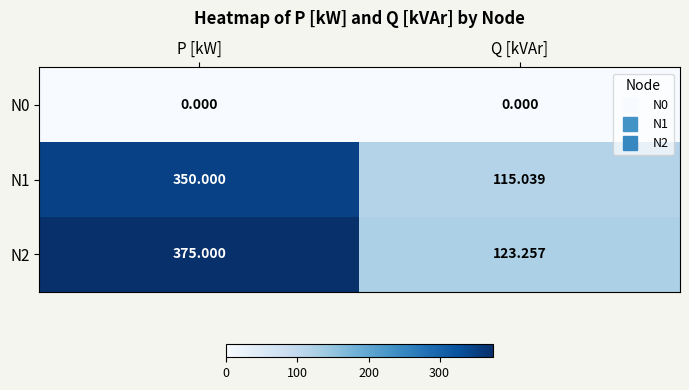

At which label is N2 closest to 249?

Q [kVAr]